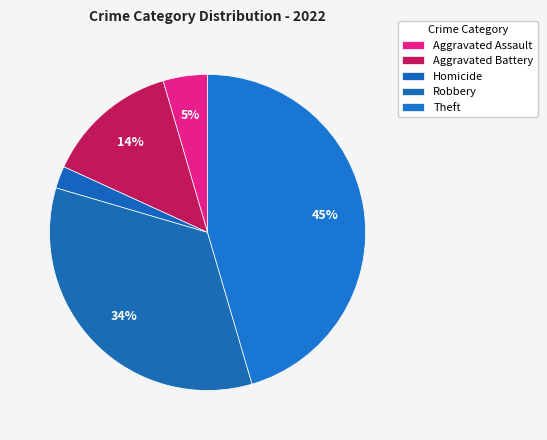

Is there a majority slice in this chart?

No